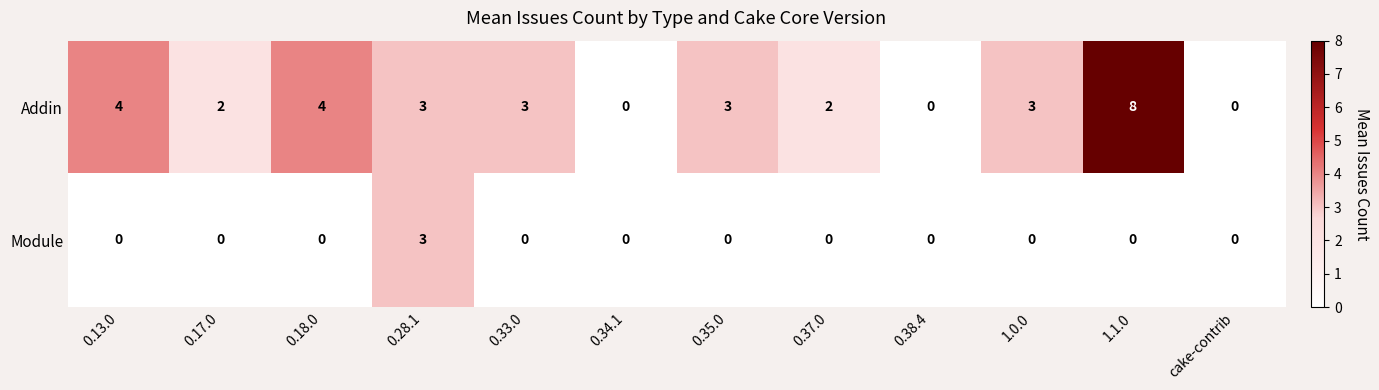

Reading left to right, list all the values displayed in this chart.

Addin: 0.13.0=4	0.17.0=2	0.18.0=4	0.28.1=3	0.33.0=3	0.34.1=0	0.35.0=3	0.37.0=2	0.38.4=0	1.0.0=3	1.1.0=8	cake-contrib=0
Module: 0.13.0=0	0.17.0=0	0.18.0=0	0.28.1=3	0.33.0=0	0.34.1=0	0.35.0=0	0.37.0=0	0.38.4=0	1.0.0=0	1.1.0=0	cake-contrib=0